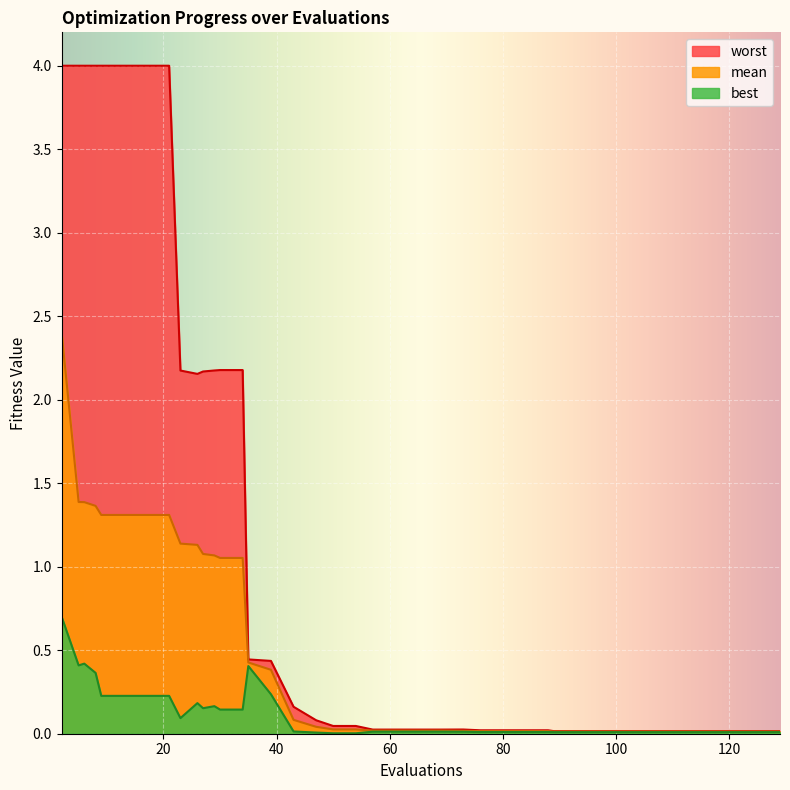

What is the sum of all best values?

4.6